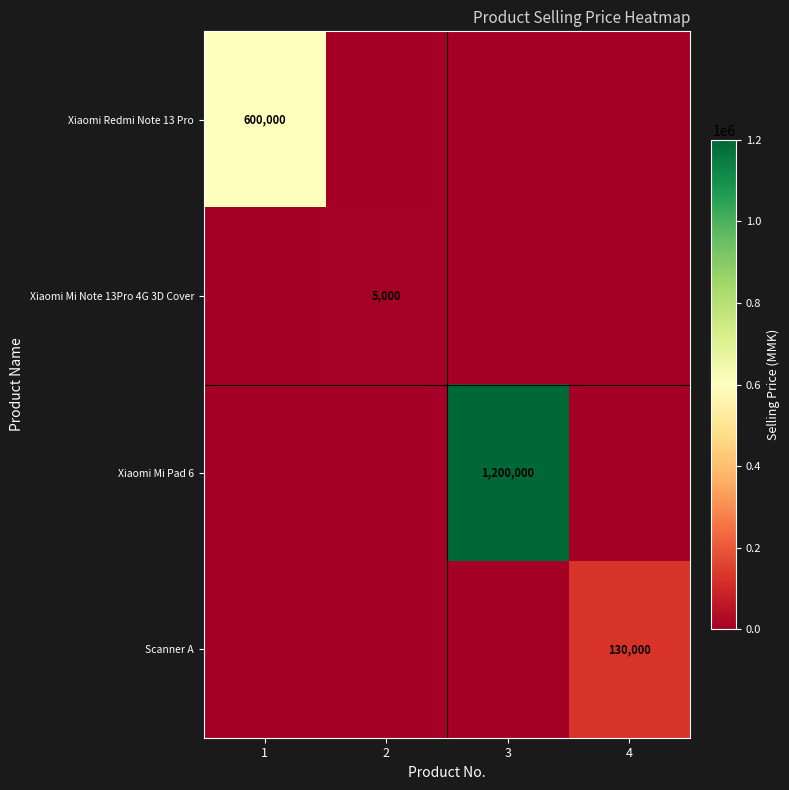

The Scanner A series shows 226043 at 4. True or false?

False